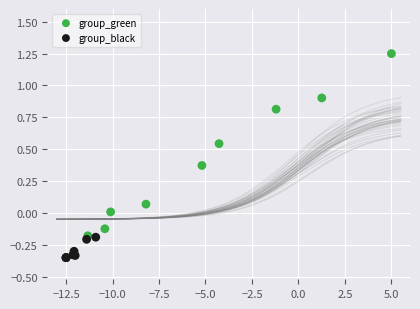

Which series reaches the maximum Y coordinate?

group_green